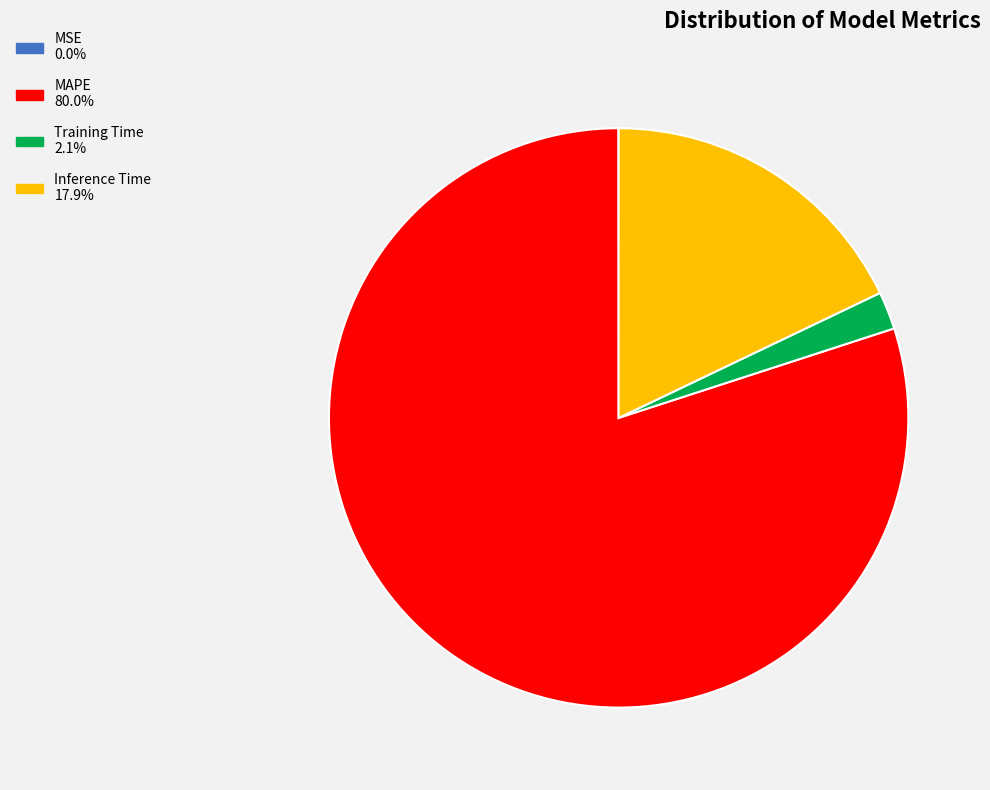

Combined, do MAPE and Training Time account for over 50%?

Yes